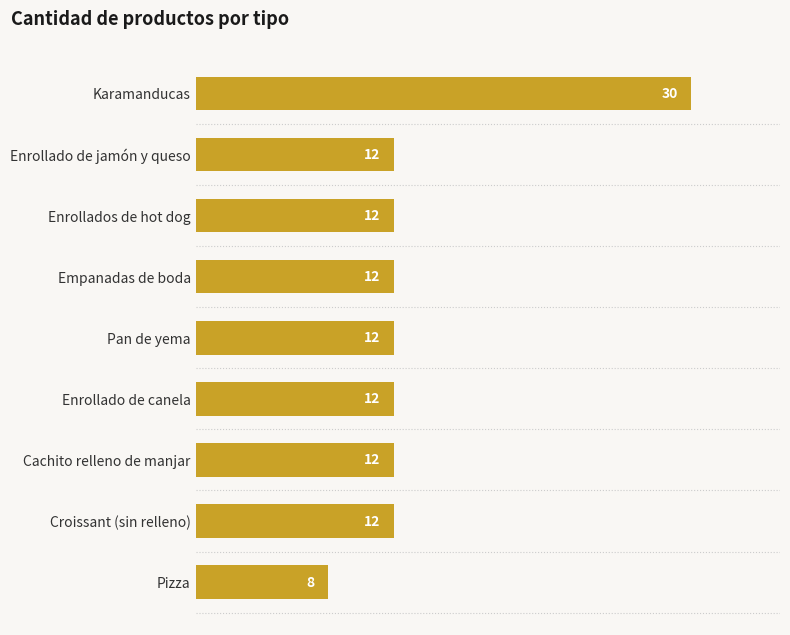

Reading bottom to top, extract all data points from this chart.

Pizza=8	Croissant (sin relleno)=12	Cachito relleno de manjar=12	Enrollado de canela=12	Pan de yema=12	Empanadas de boda=12	Enrollados de hot dog=12	Enrollado de jamón y queso=12	Karamanducas=30